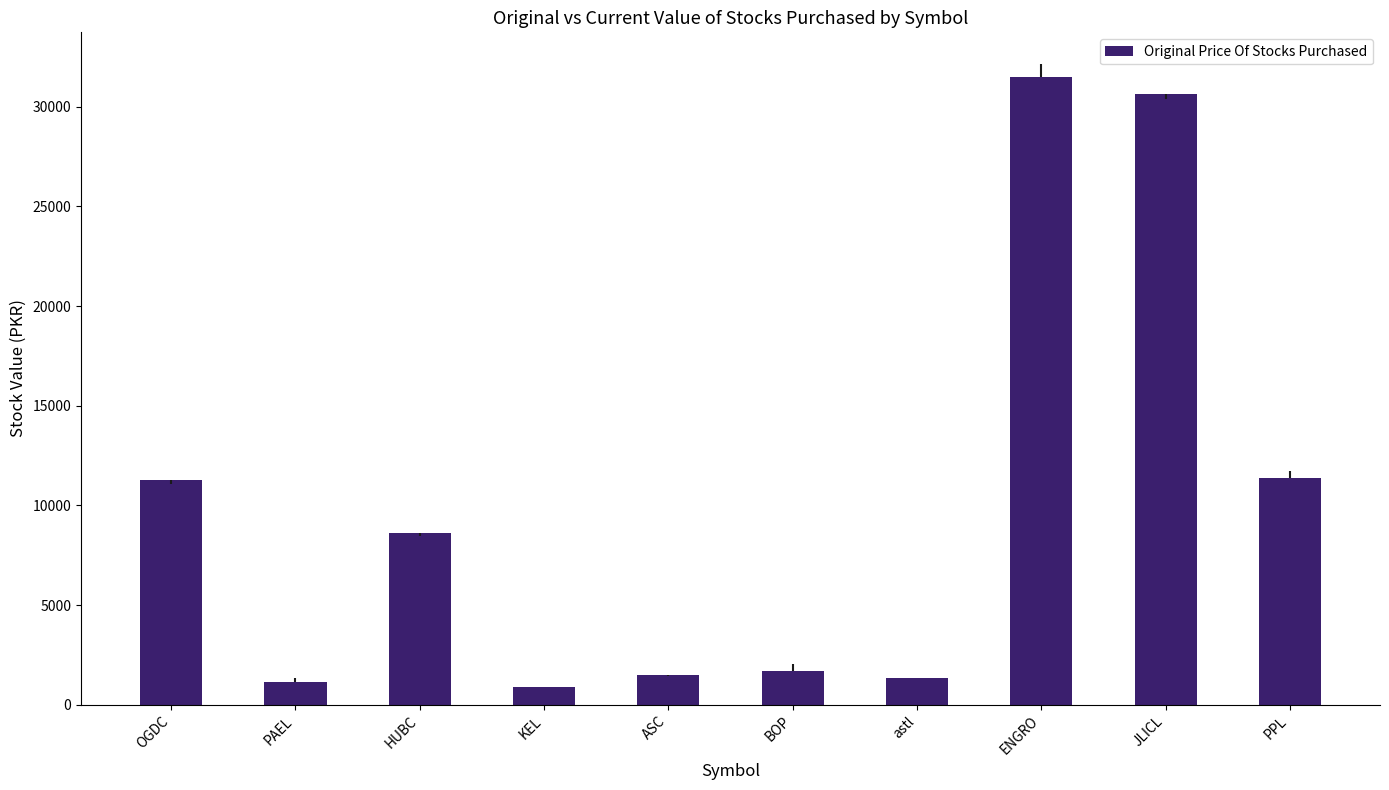

How many bars are there in total?

10